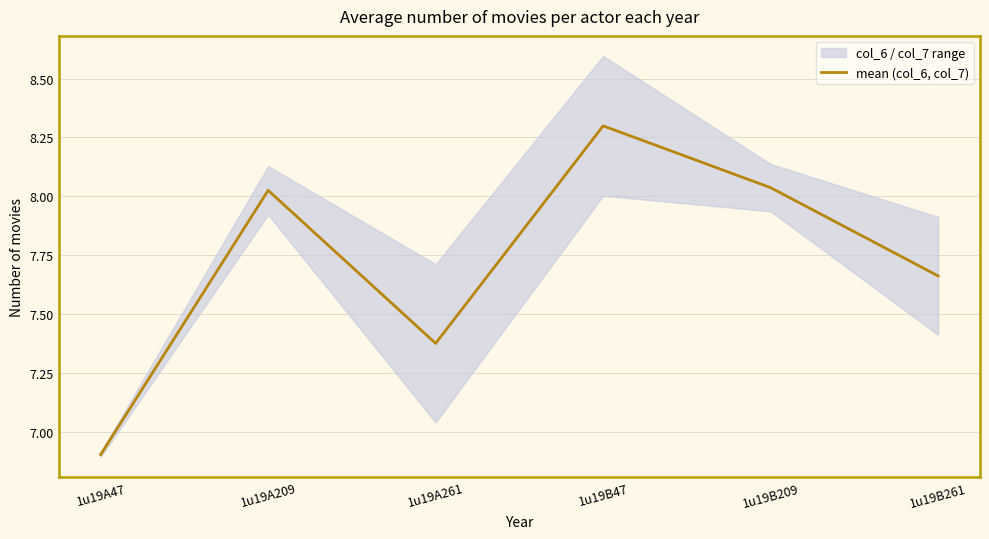

What is the value of the 6th point from the left?

7.7